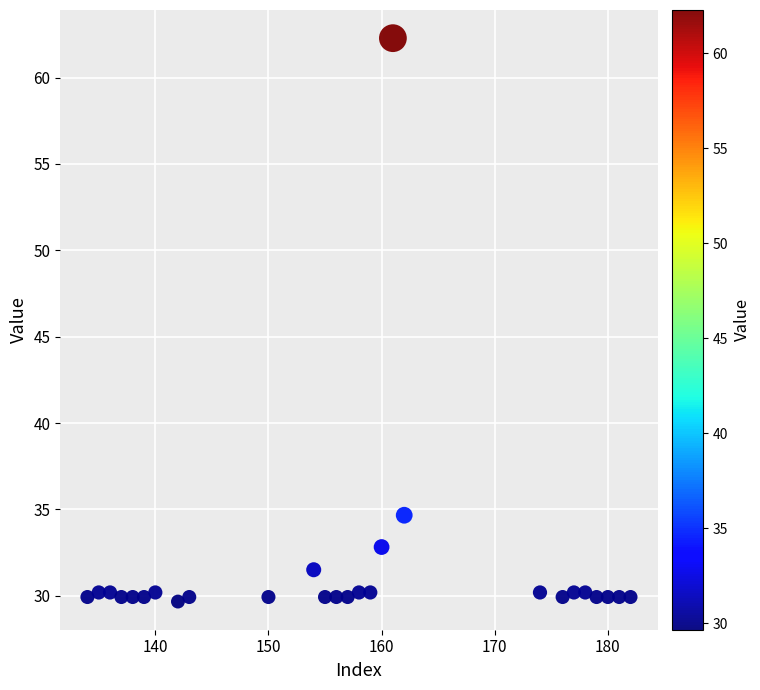

What Y value in the scatter plot is closest to 45?

34.7